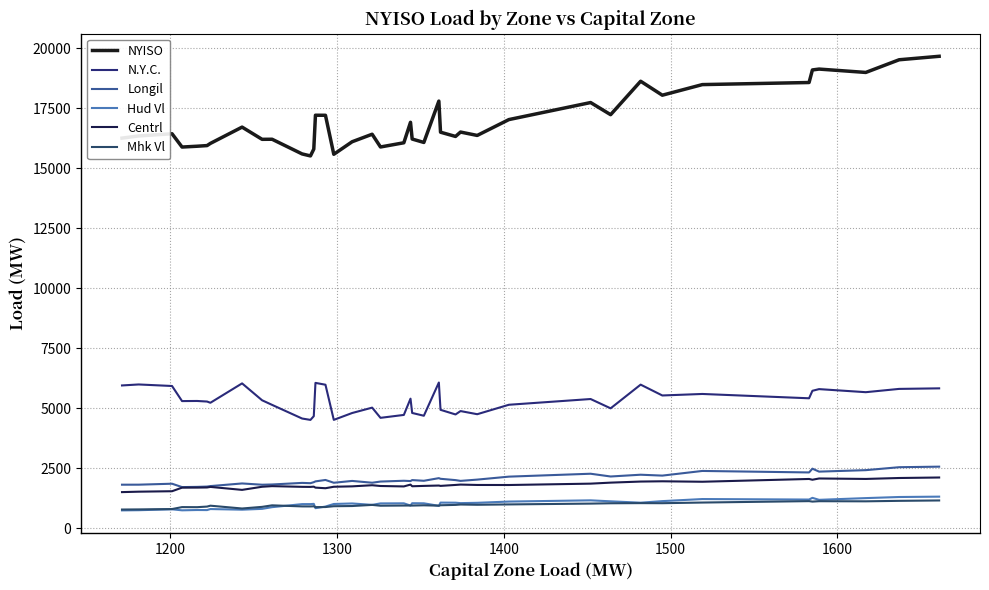

Which series has the widest spread of values?

NYISO